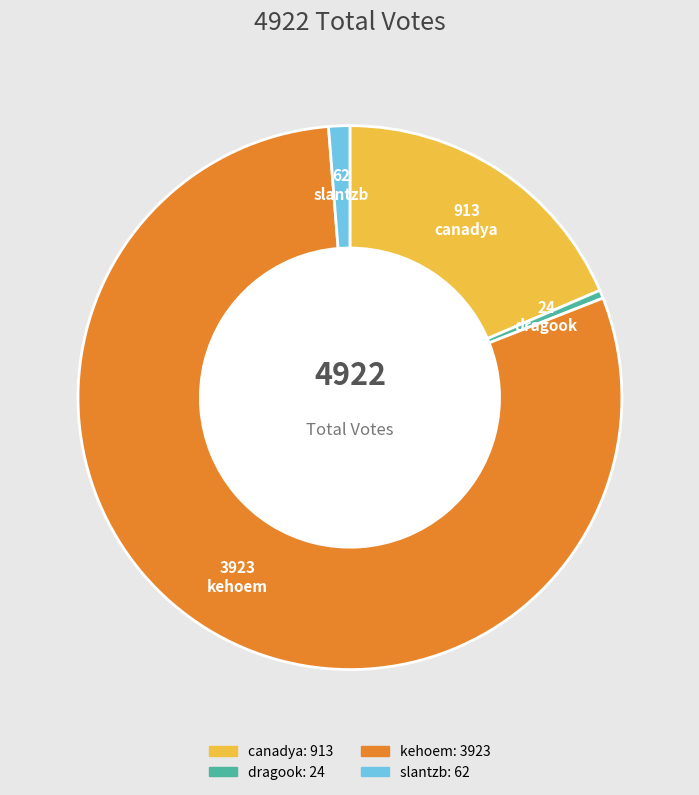

What is the ratio of the value at kehoem to the value at slantzb?

63.3